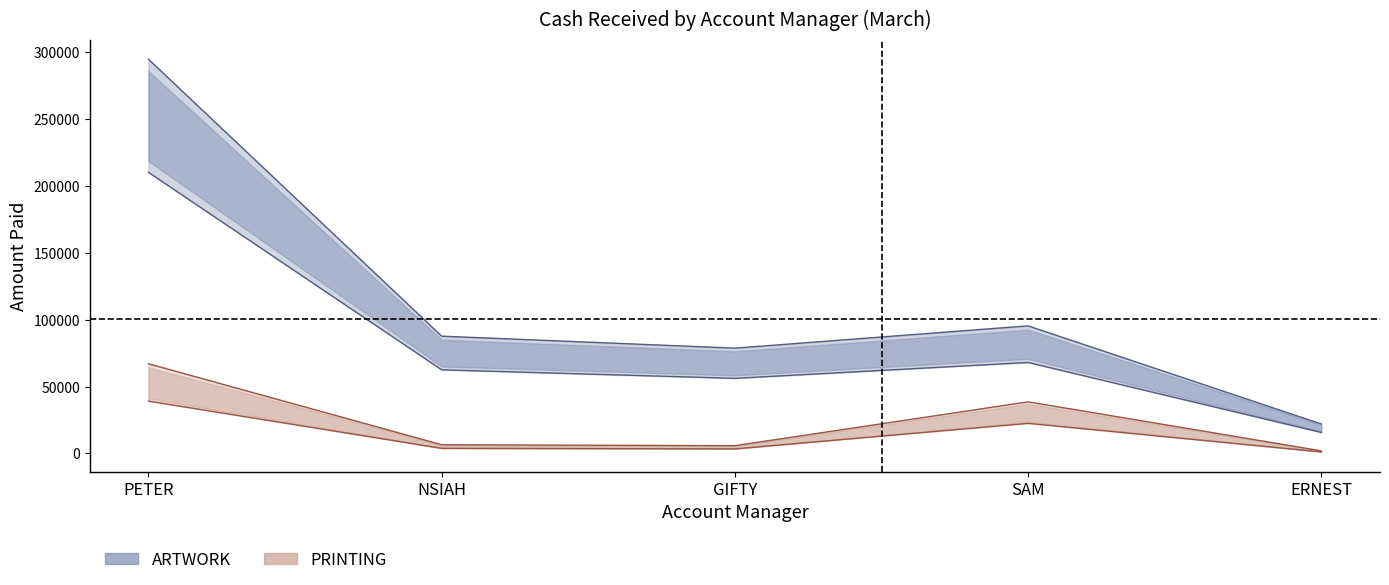

Does the chart have visible grid lines?

No